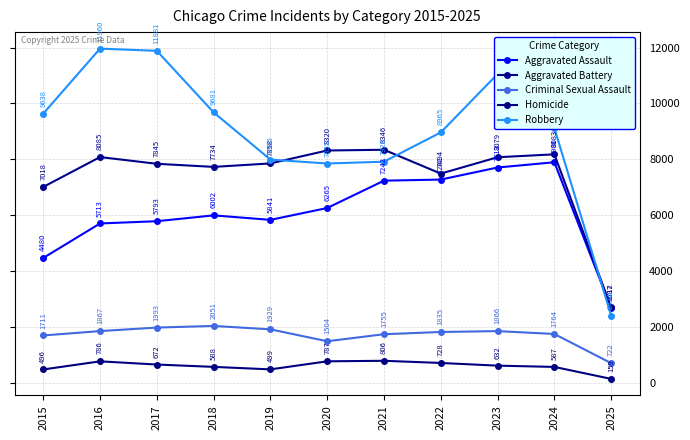

Reading right to left, list all the values displayed in this chart.

Aggravated Assault: 2025=2687	2024=7900	2023=7712	2022=7281	2021=7242	2020=6265	2019=5841	2018=6002	2017=5793	2016=5713	2015=4480
Aggravated Battery: 2025=2712	2024=8183	2023=8079	2022=7494	2021=8346	2020=8320	2019=7858	2018=7734	2017=7845	2016=8085	2015=7018
Criminal Sexual Assault: 2025=722	2024=1764	2023=1866	2022=1835	2021=1755	2020=1504	2019=1929	2018=2051	2017=1993	2016=1867	2015=1711
Homicide: 2025=159	2024=587	2023=632	2022=728	2021=806	2020=787	2019=499	2018=588	2017=672	2016=786	2015=496
Robbery: 2025=2424	2024=9122	2023=11052	2022=8965	2021=7920	2020=7855	2019=7995	2018=9681	2017=11881	2016=11960	2015=9638